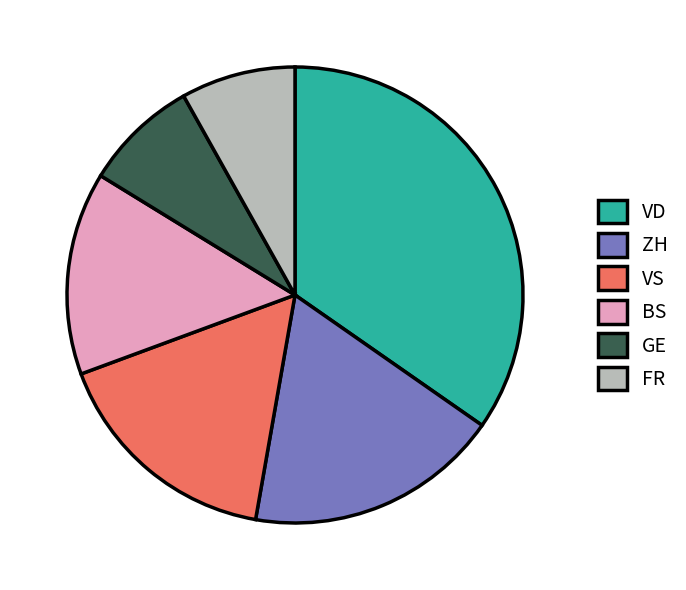

How many segments does this pie chart have?

6